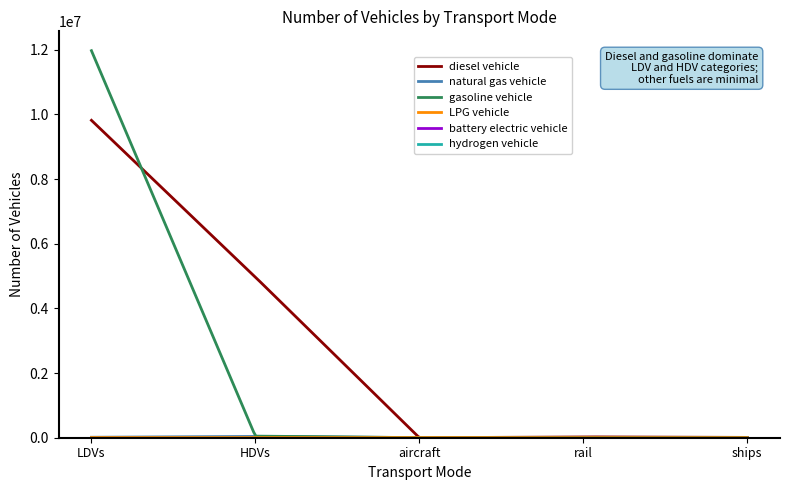

Which series has the largest total across all categories?

diesel vehicle